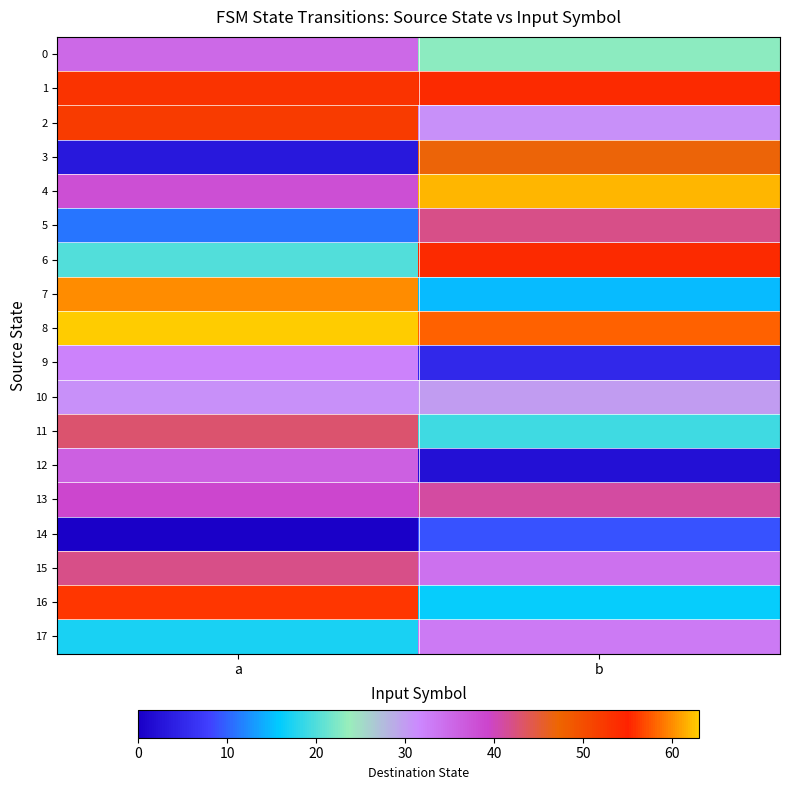

Reading right to left, extract all data points from this chart.

0: b=23	a=35
1: b=54	a=53
2: b=31	a=52
3: b=47	a=3
4: b=62	a=38
5: b=42	a=11
6: b=54	a=20
7: b=15	a=60
8: b=58	a=63
9: b=5	a=32
10: b=30	a=31
11: b=19	a=43
12: b=2	a=36
13: b=41	a=39
14: b=9	a=0
15: b=34	a=42
16: b=16	a=56
17: b=33	a=17